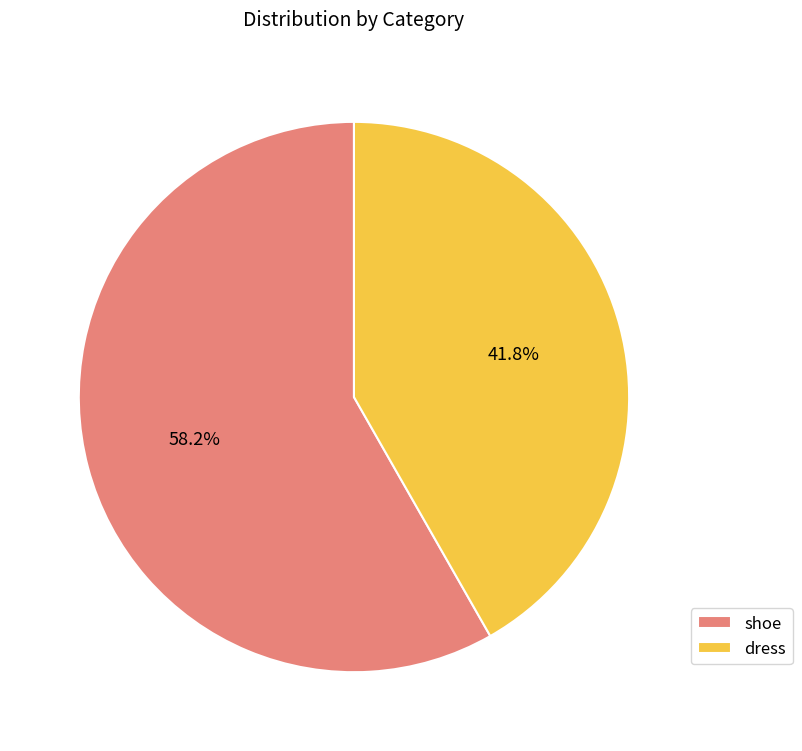

What is the smallest slice in the pie chart?

dress